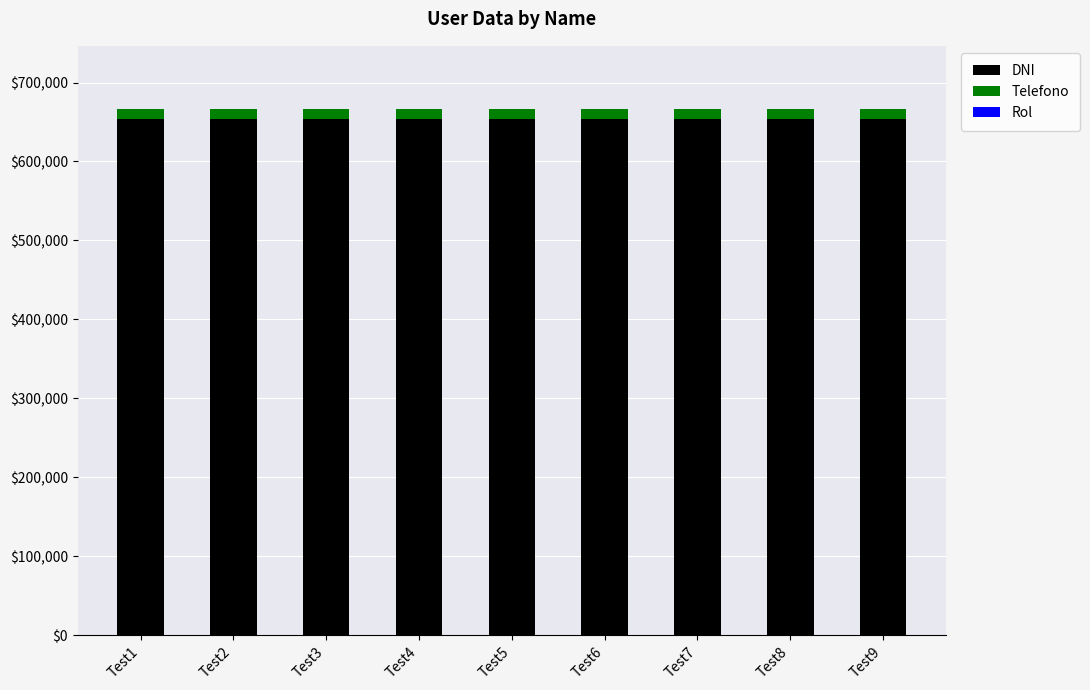

What is the highest value of the DNI series?

654131